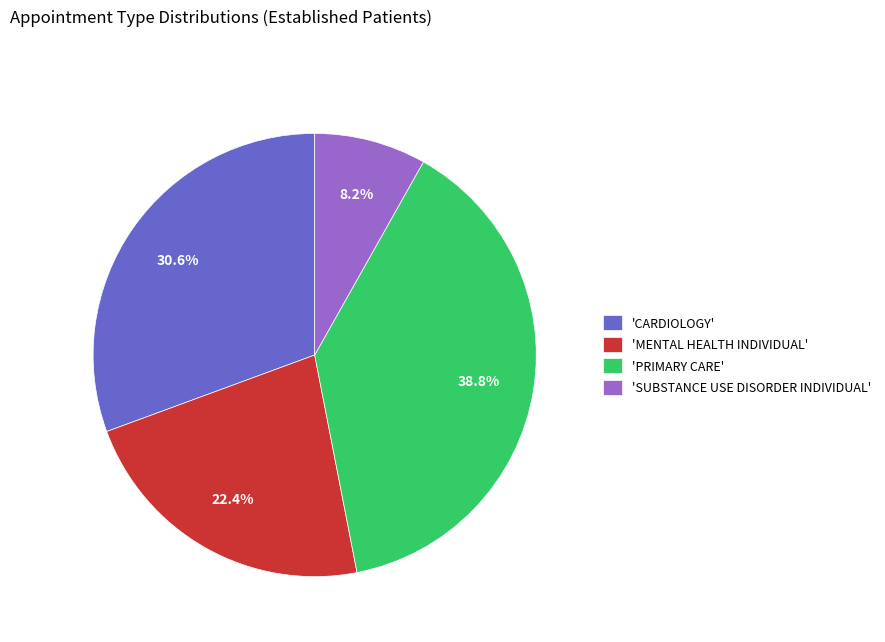

Rank the categories by value from lowest to highest.

'SUBSTANCE USE DISORDER INDIVIDUAL', 'MENTAL HEALTH INDIVIDUAL', 'CARDIOLOGY', 'PRIMARY CARE'